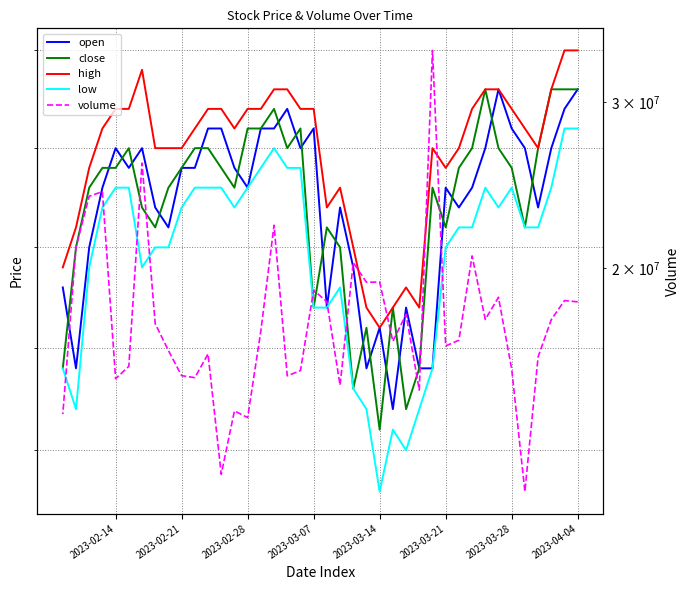

What is the sum of all low values?

135.8